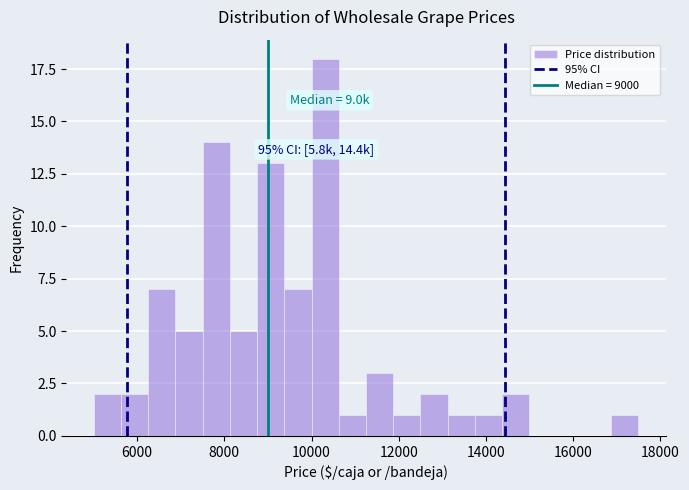

Read against the x-axis, roughly where is the centre of the tallest bar?

10400